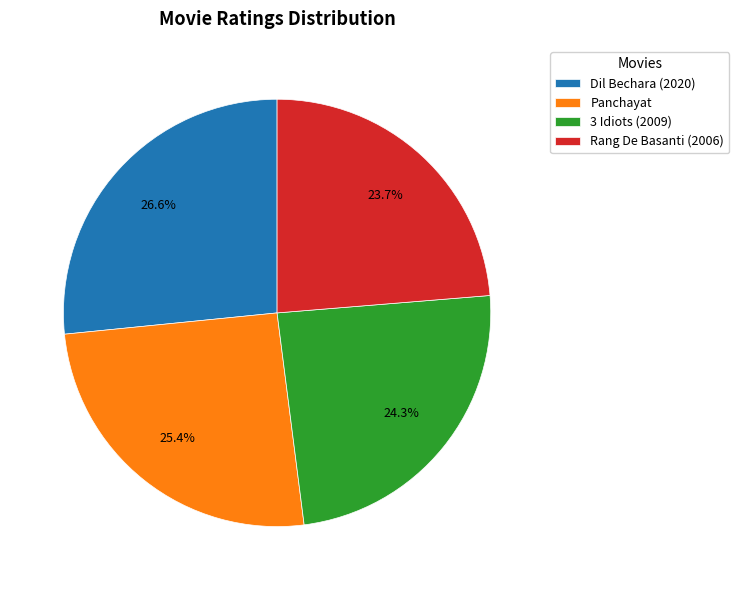

True or false: 3 Idiots (2009) accounts for 24% of the total.

True